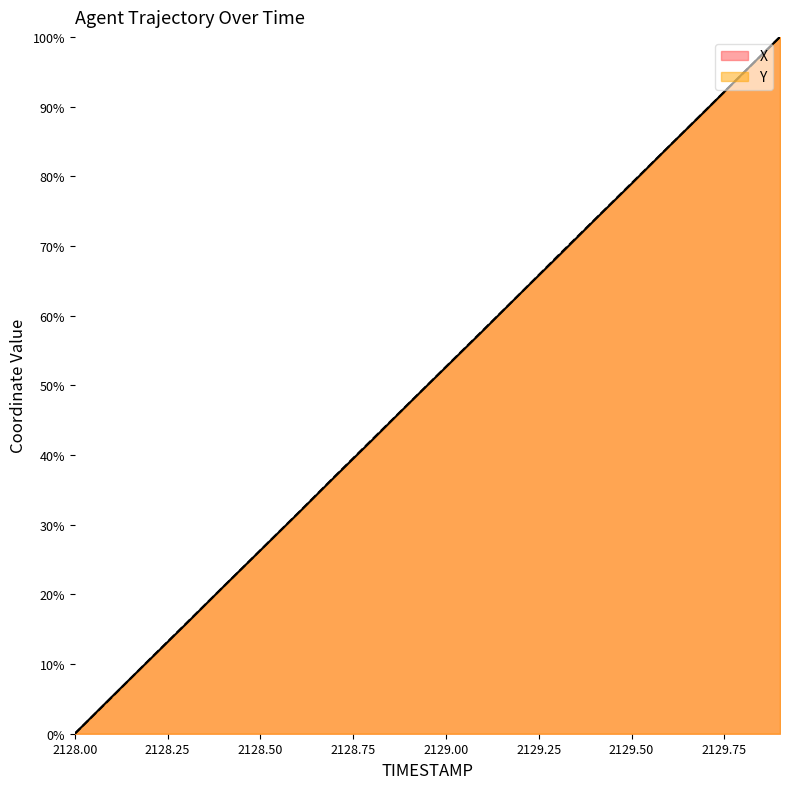

Where does the X series first go above 52?

2129.00